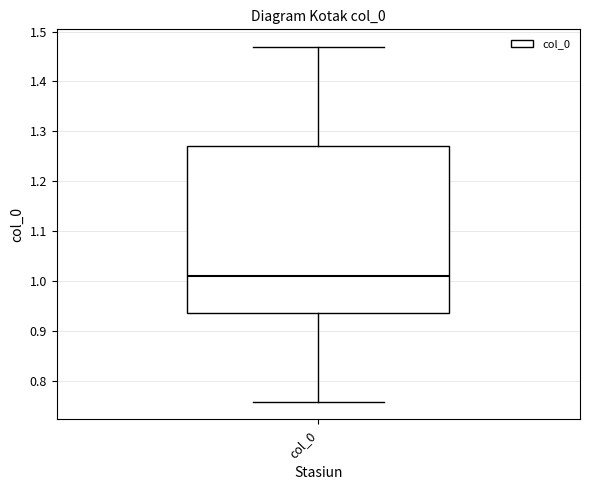

Where does the upper whisker of the box for col_0 end on the y-axis? The values are not printed on the chart, so give them approximately, as read against the axis.

1.47